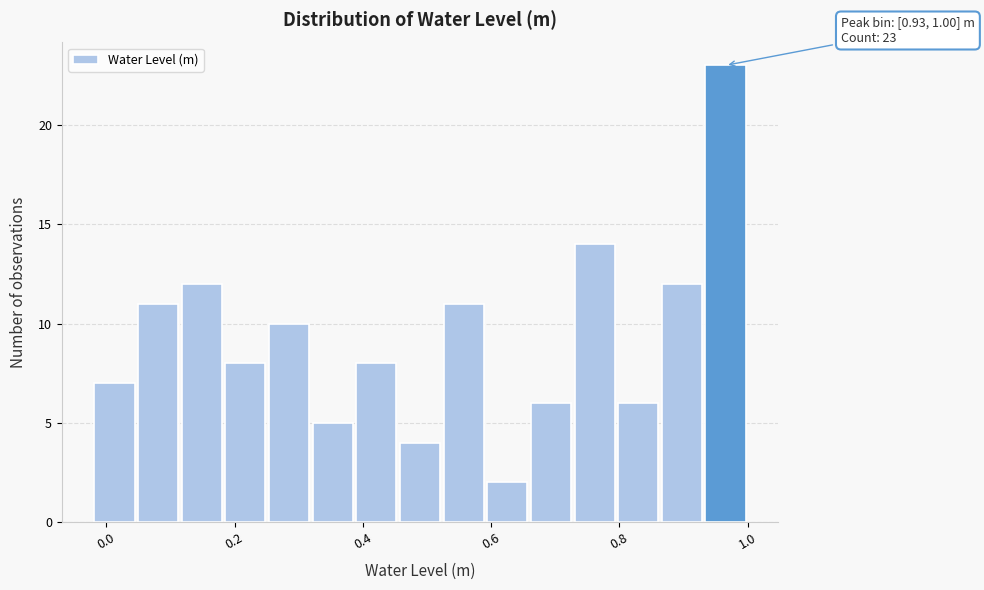

Around what value on the x-axis is the tallest bar? Give the approximate position of its centre, as read against the axis.

0.96